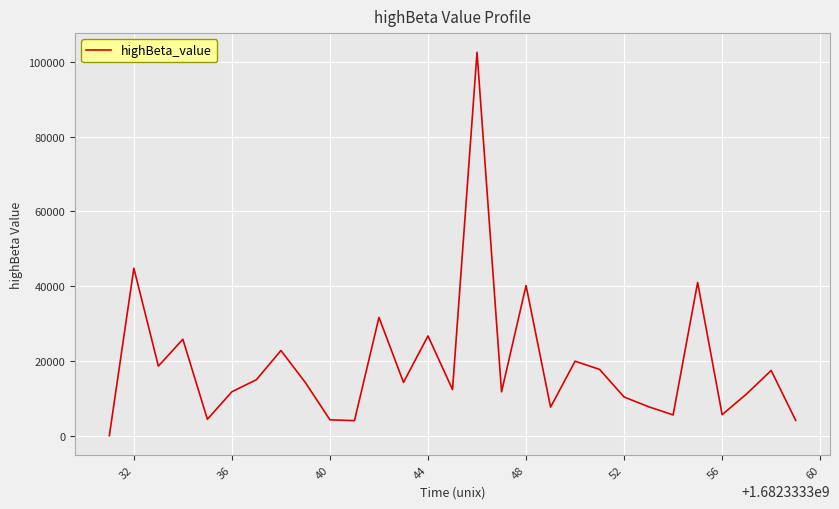

What is the difference between the maximum and minimum values?

102582